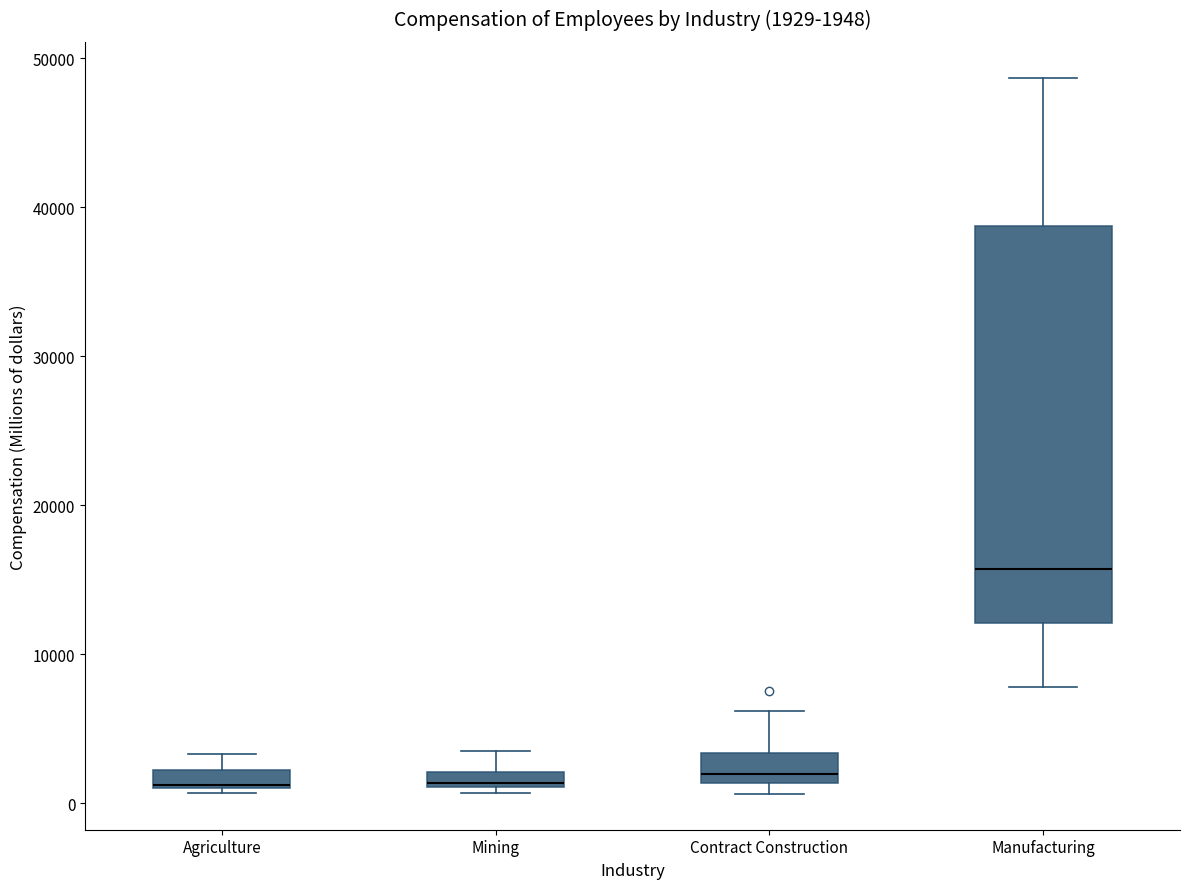

Which box is the tallest, from its lower edge to its upper edge?

Manufacturing